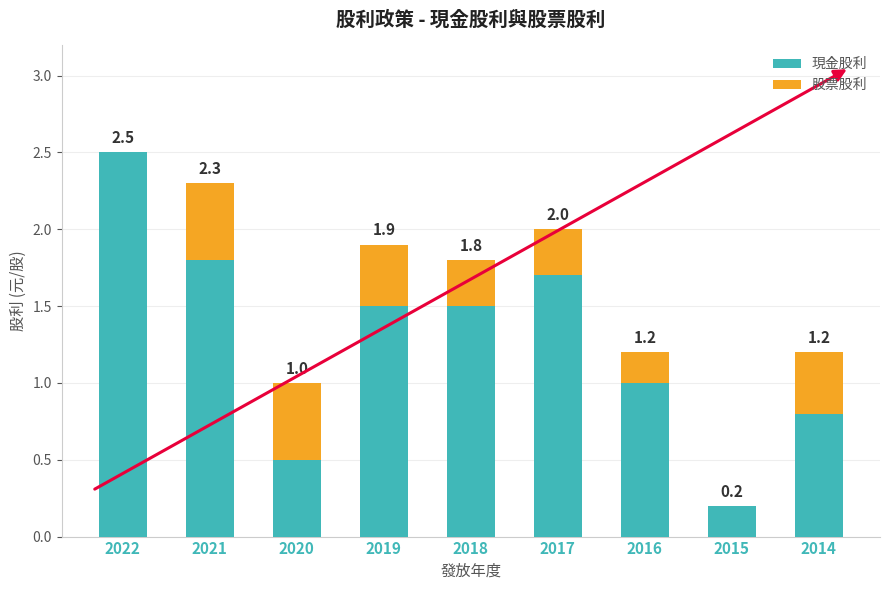

The value of 股票股利 at 2015 is 0.0. True or false?

True